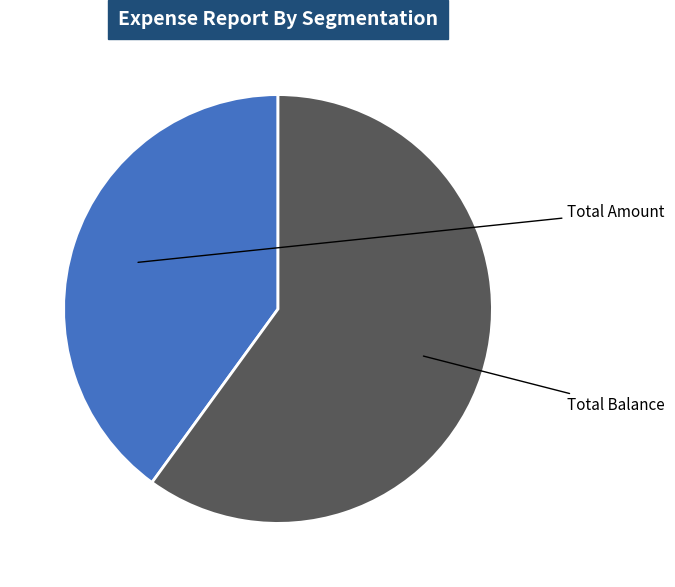

What percentage do Total Amount and Total Balance together represent?

100.0%